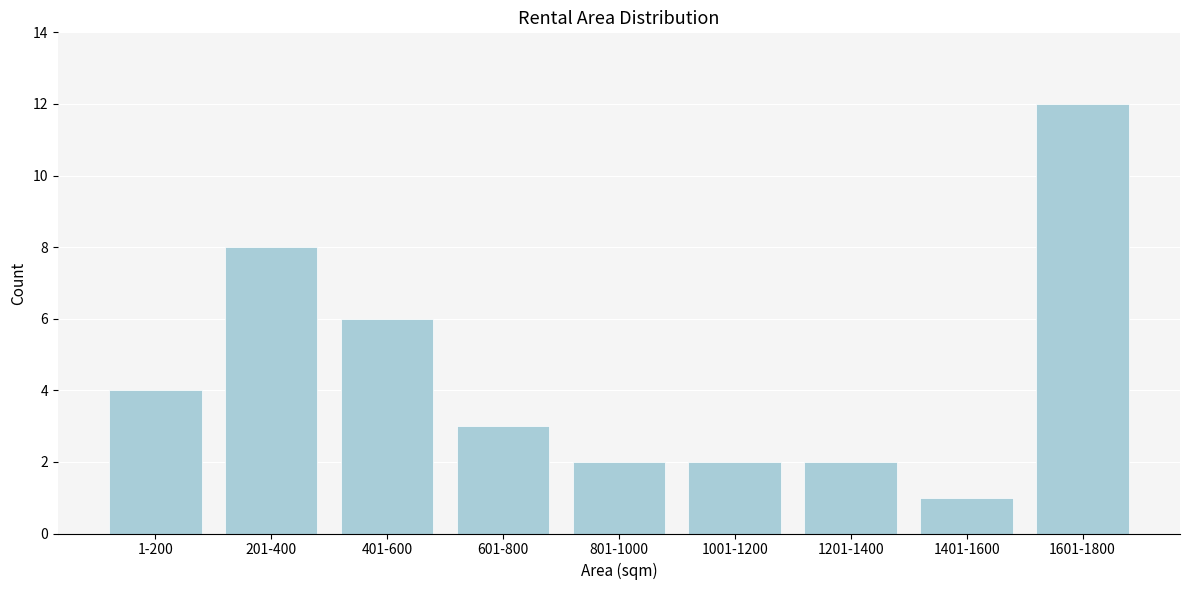

Reading left to right, what are all the values shown in this chart?

1-200=4	201-400=8	401-600=6	601-800=3	801-1000=2	1001-1200=2	1201-1400=2	1401-1600=1	1601-1800=12